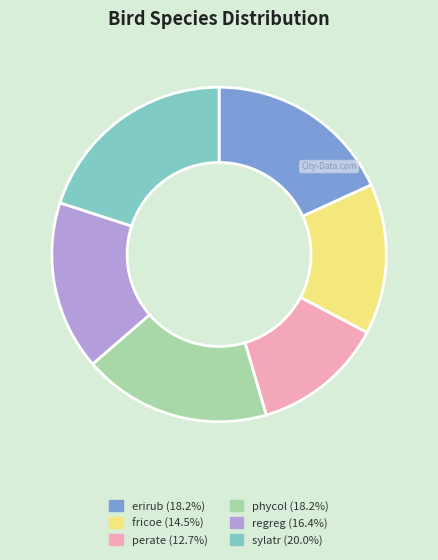

What is the largest slice in the pie chart?

sylatr